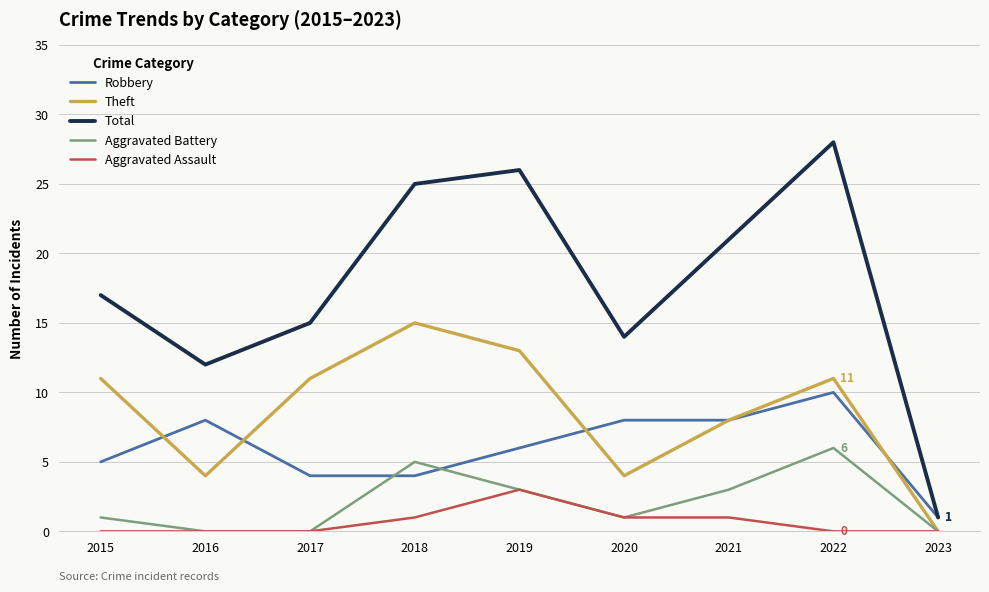

Reading left to right, list all the values displayed in this chart.

Robbery: 5	8	4	4	6	8	8	10	1
Theft: 11	4	11	15	13	4	8	11	0
Total: 17	12	15	25	26	14	21	28	1
Aggravated Battery: 1	0	0	5	3	1	3	6	0
Aggravated Assault: 0	0	0	1	3	1	1	0	0